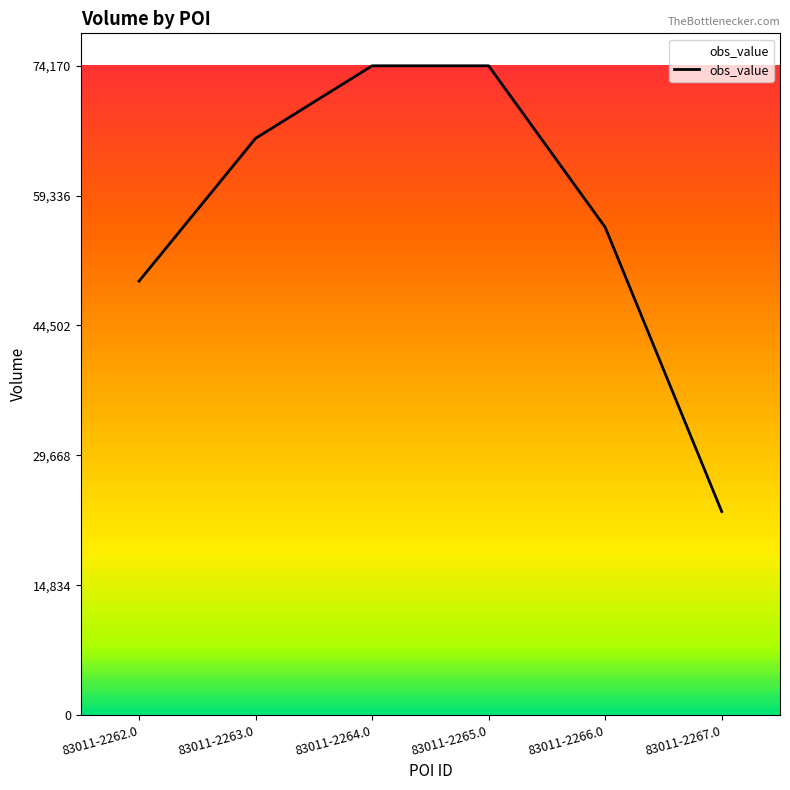

What is the maximum value shown in the chart?

74170